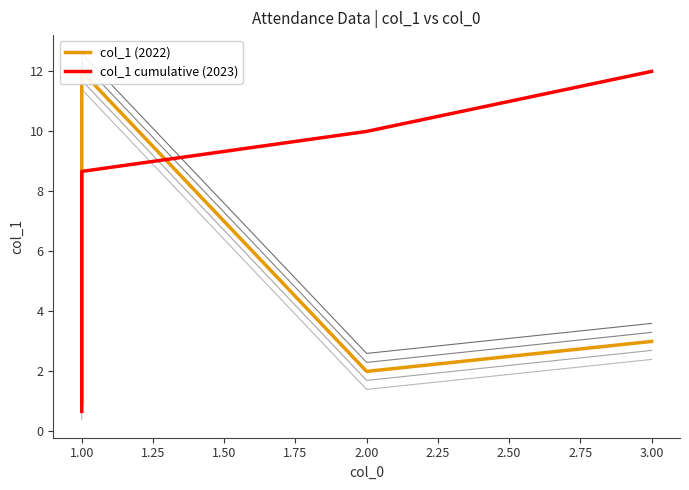

Rank the series by their maximum value, from lowest to highest.

col_1 (2022), col_1 cumulative (2023)